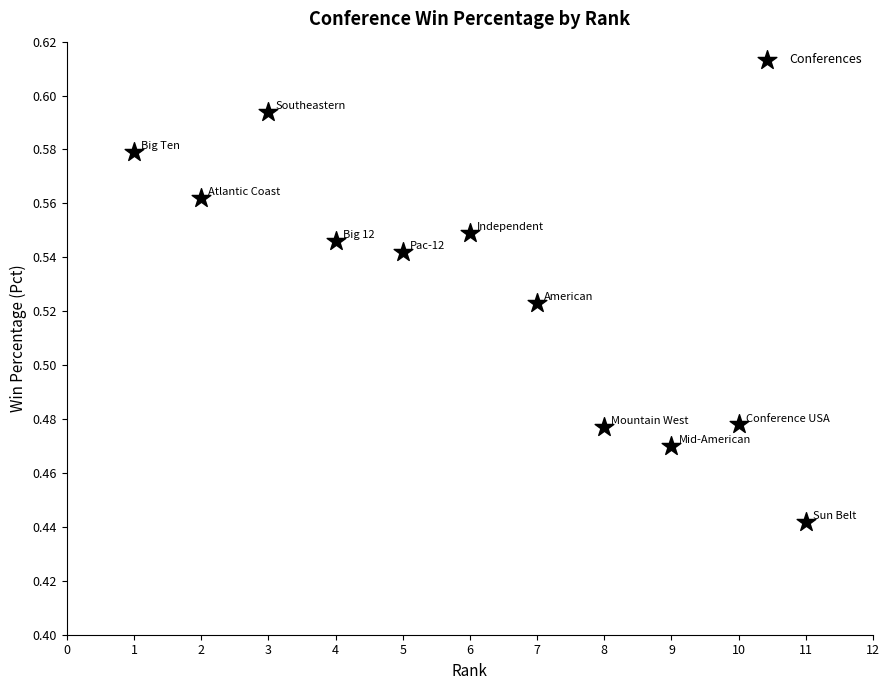

What is the range of X values (max minus min)?

10.0